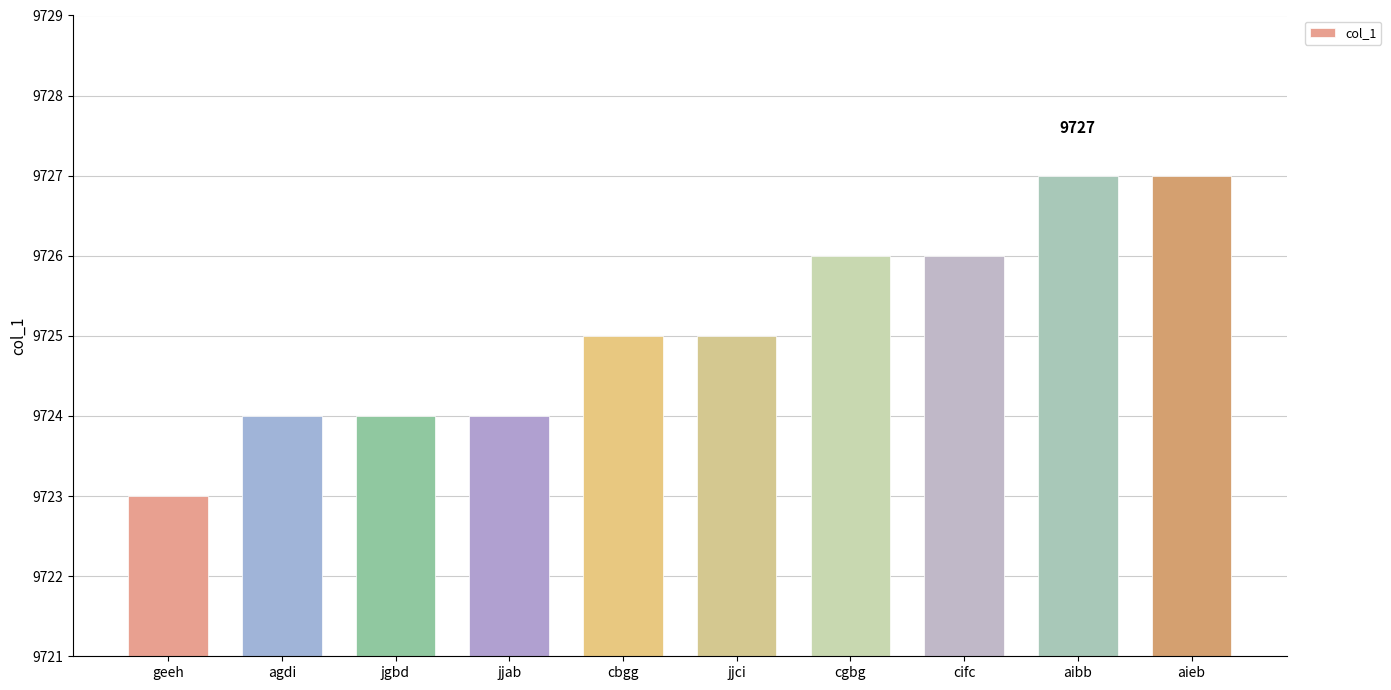

Count the values in the range 9724 to 9726.

7